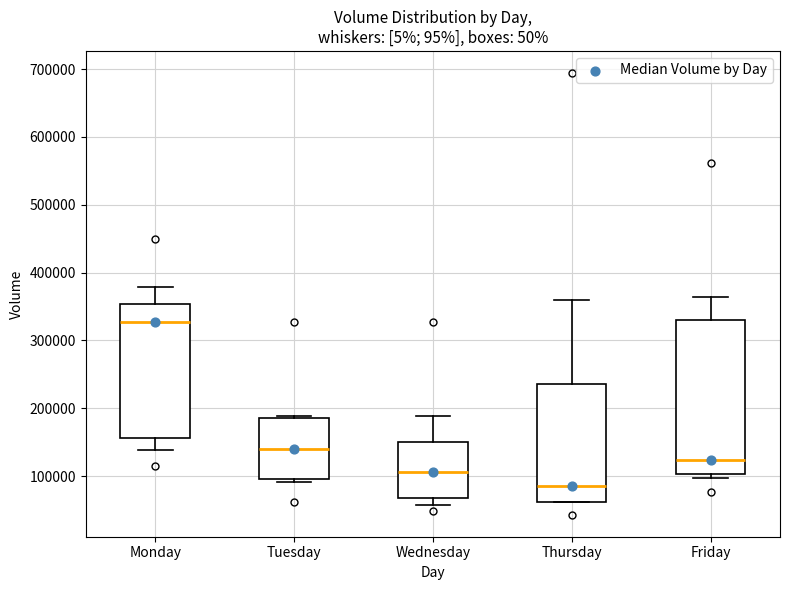

Where is the upper edge of the box for Tuesday on the y-axis? The values are not printed on the chart, so give them approximately, as read against the axis.

190000